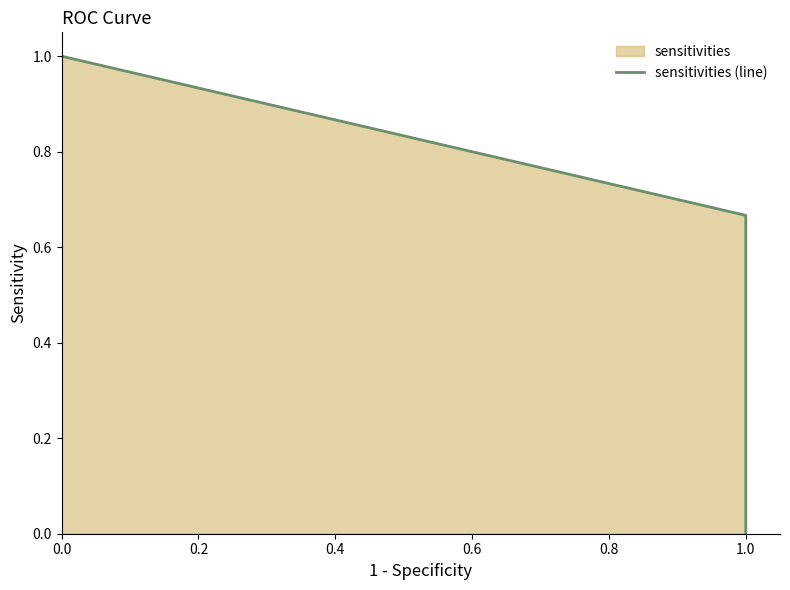

Between 0.6 and 0.4, which is larger?

0.4